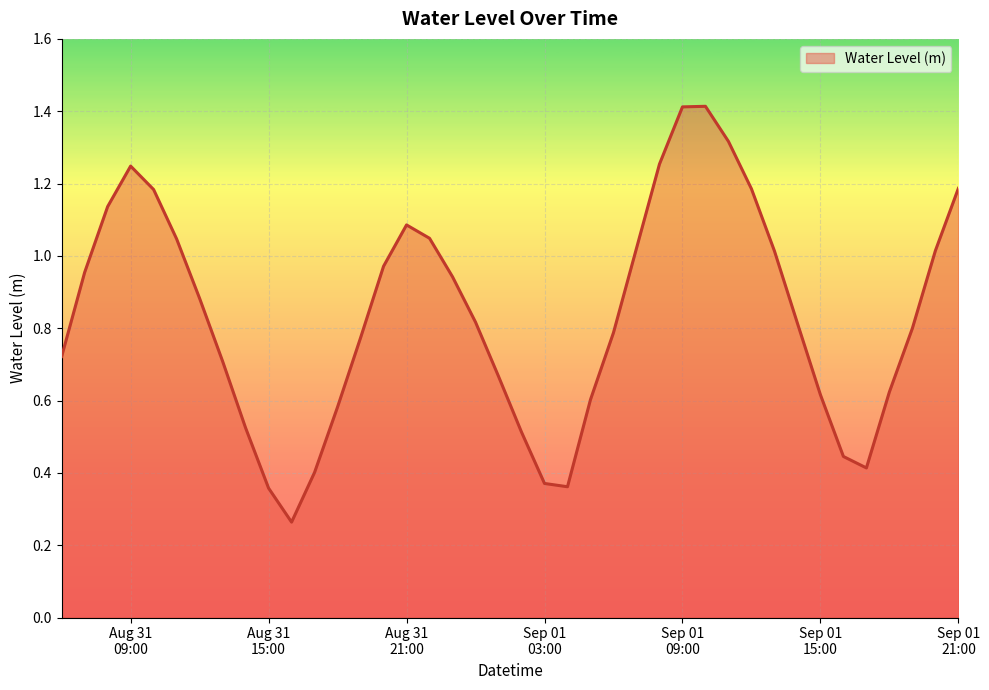

What is the maximum value shown in the chart?

1.4